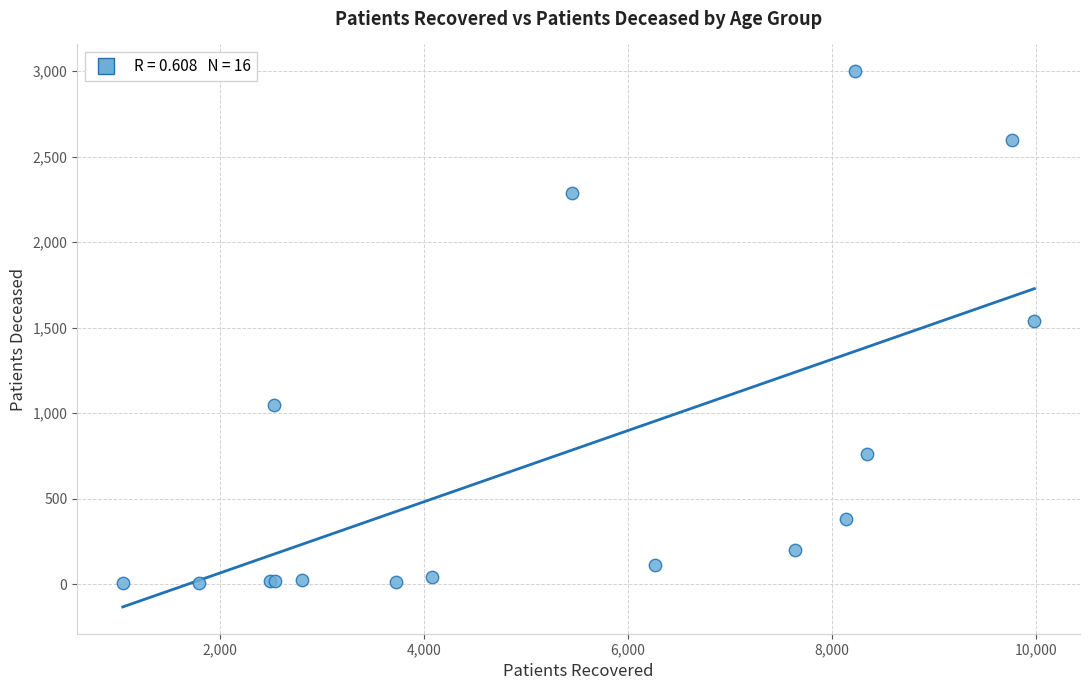

What Y value in the scatter plot is closest to 1501?

1541